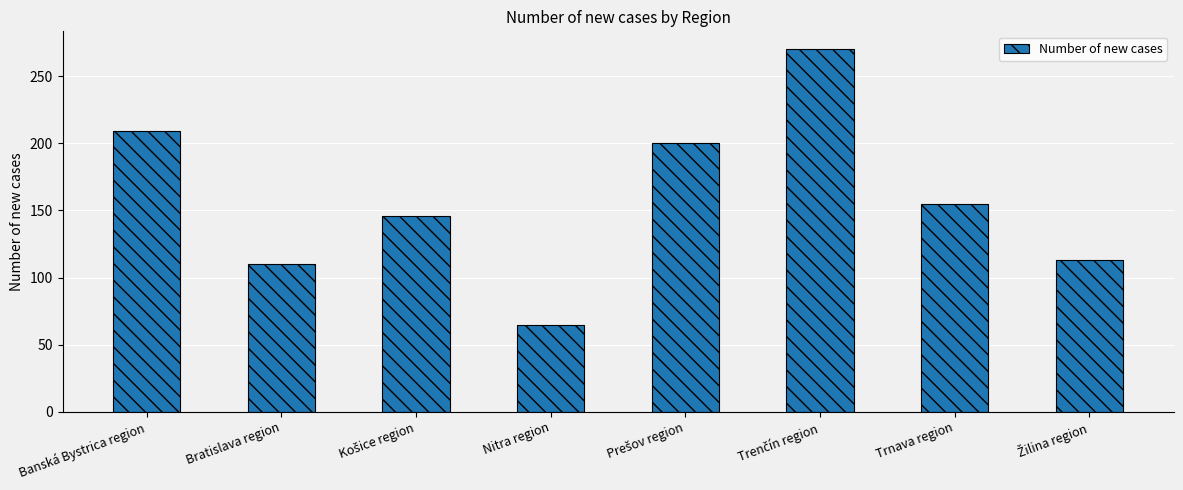

The chart shows a value of 84 at Banská Bystrica region. True or false?

False